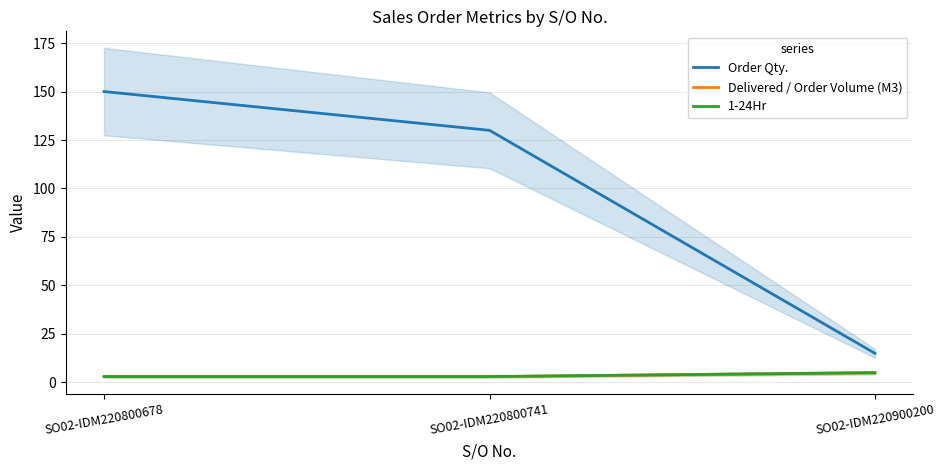

At which category is the sum across all series the highest?

SO02-IDM220800678